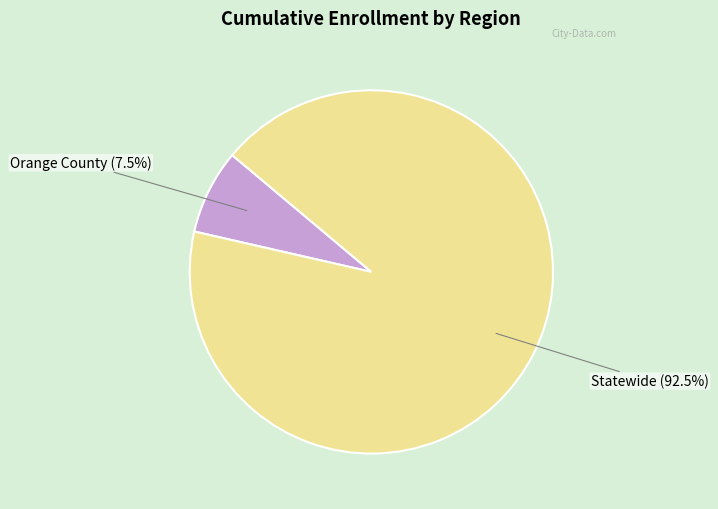

Does any single category account for the majority?

Yes